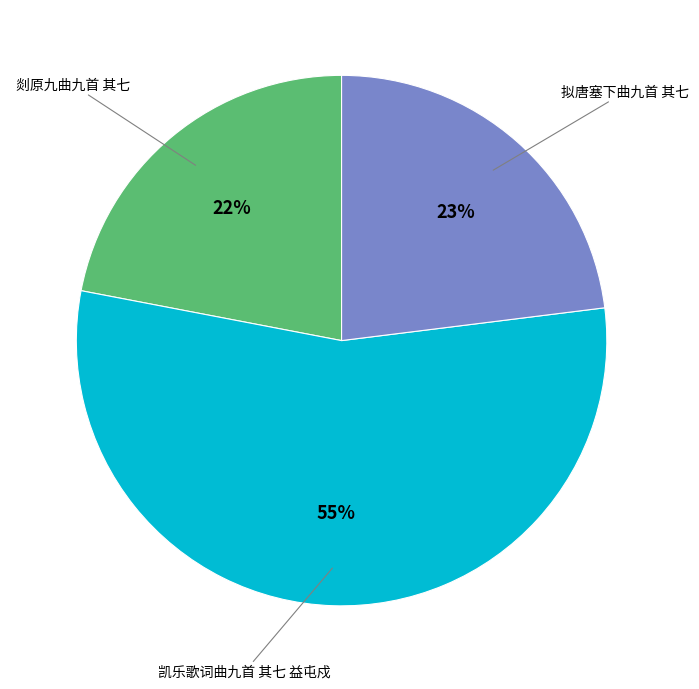

Does any single category account for the majority?

Yes